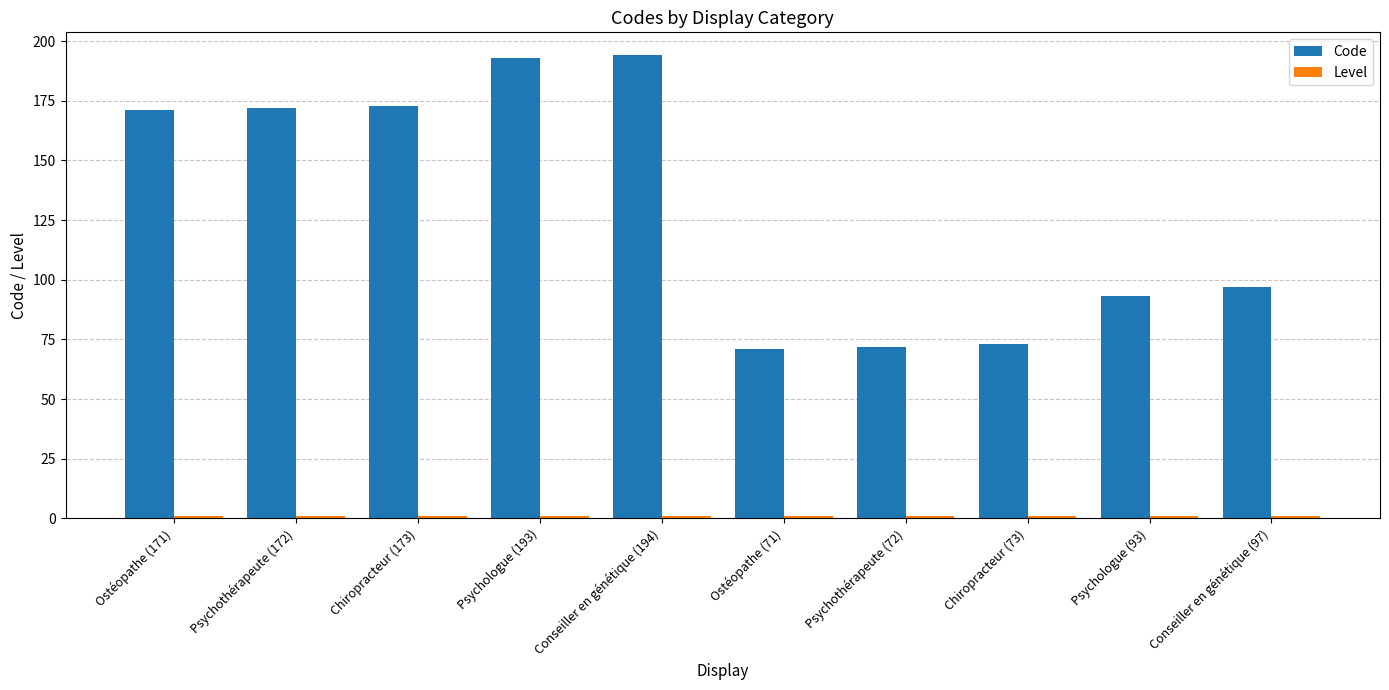

What is the sum of all Code values?

1309